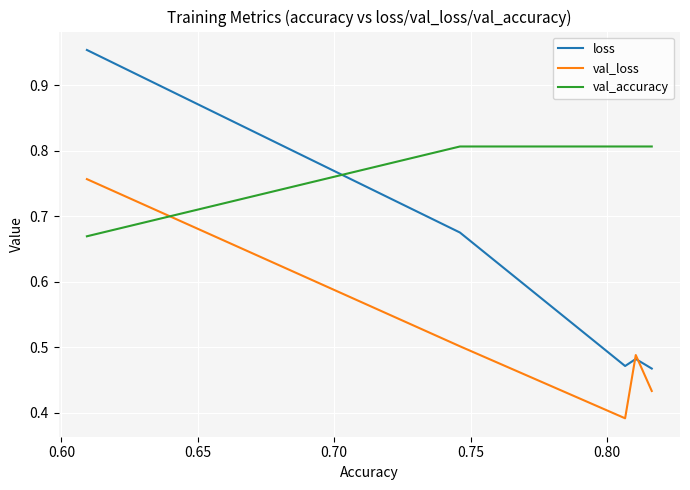

Which series has the largest range (max minus min)?

loss